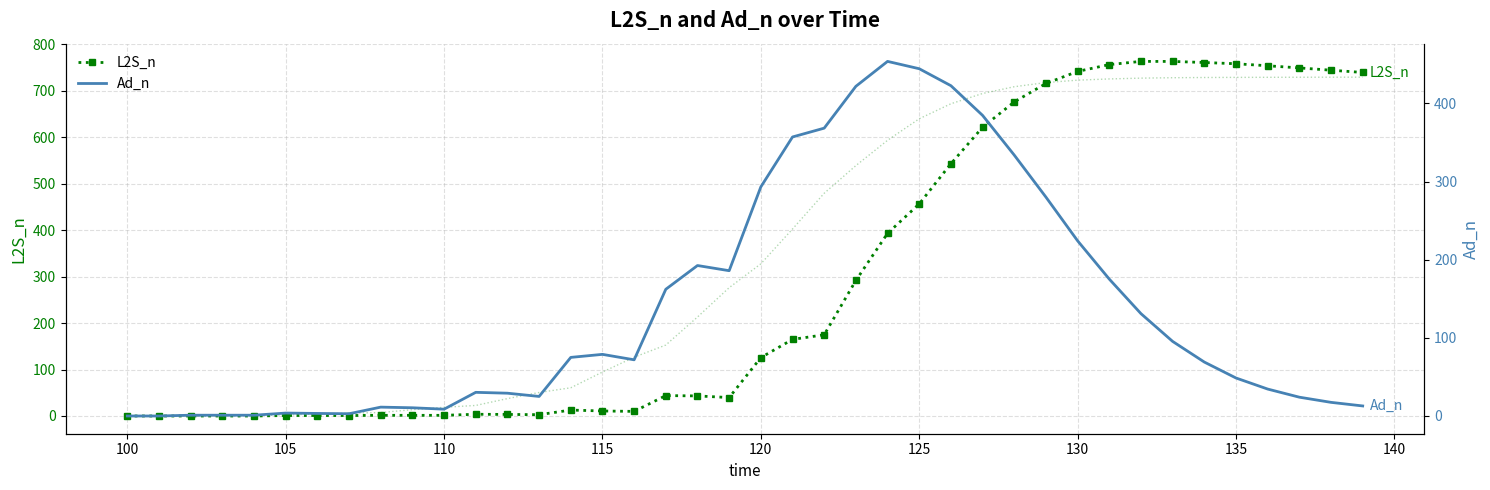

After their last crossing, which series has the higher values: L2S_n or Ad_n?

L2S_n